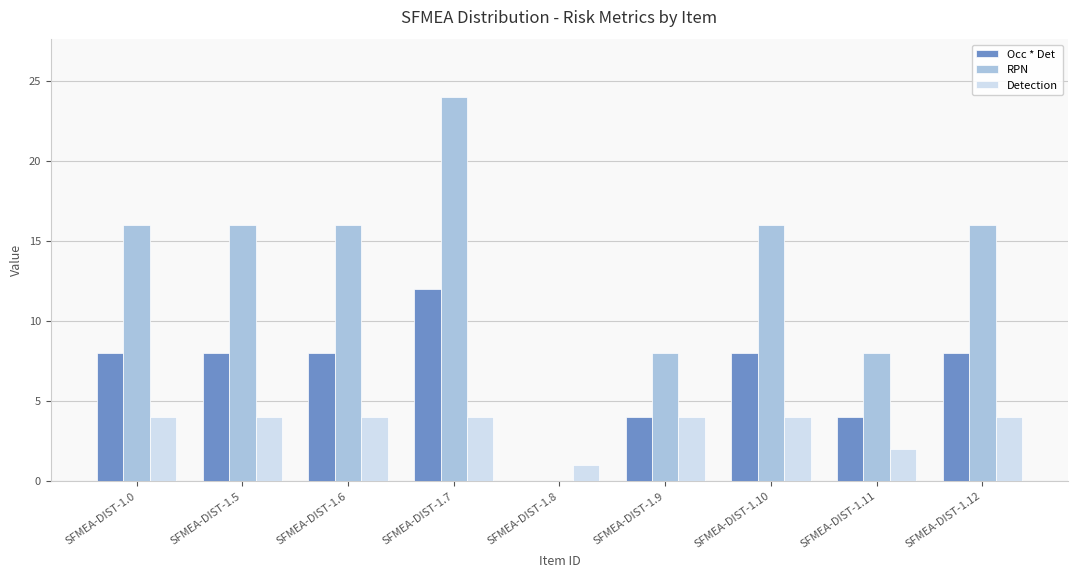

Reading right to left, what are all the values shown in this chart?

Occ * Det: SFMEA-DIST-1.12=8	SFMEA-DIST-1.11=4	SFMEA-DIST-1.10=8	SFMEA-DIST-1.9=4	SFMEA-DIST-1.8=0	SFMEA-DIST-1.7=12	SFMEA-DIST-1.6=8	SFMEA-DIST-1.5=8	SFMEA-DIST-1.0=8
RPN: SFMEA-DIST-1.12=16	SFMEA-DIST-1.11=8	SFMEA-DIST-1.10=16	SFMEA-DIST-1.9=8	SFMEA-DIST-1.8=0	SFMEA-DIST-1.7=24	SFMEA-DIST-1.6=16	SFMEA-DIST-1.5=16	SFMEA-DIST-1.0=16
Detection: SFMEA-DIST-1.12=4	SFMEA-DIST-1.11=2	SFMEA-DIST-1.10=4	SFMEA-DIST-1.9=4	SFMEA-DIST-1.8=1	SFMEA-DIST-1.7=4	SFMEA-DIST-1.6=4	SFMEA-DIST-1.5=4	SFMEA-DIST-1.0=4